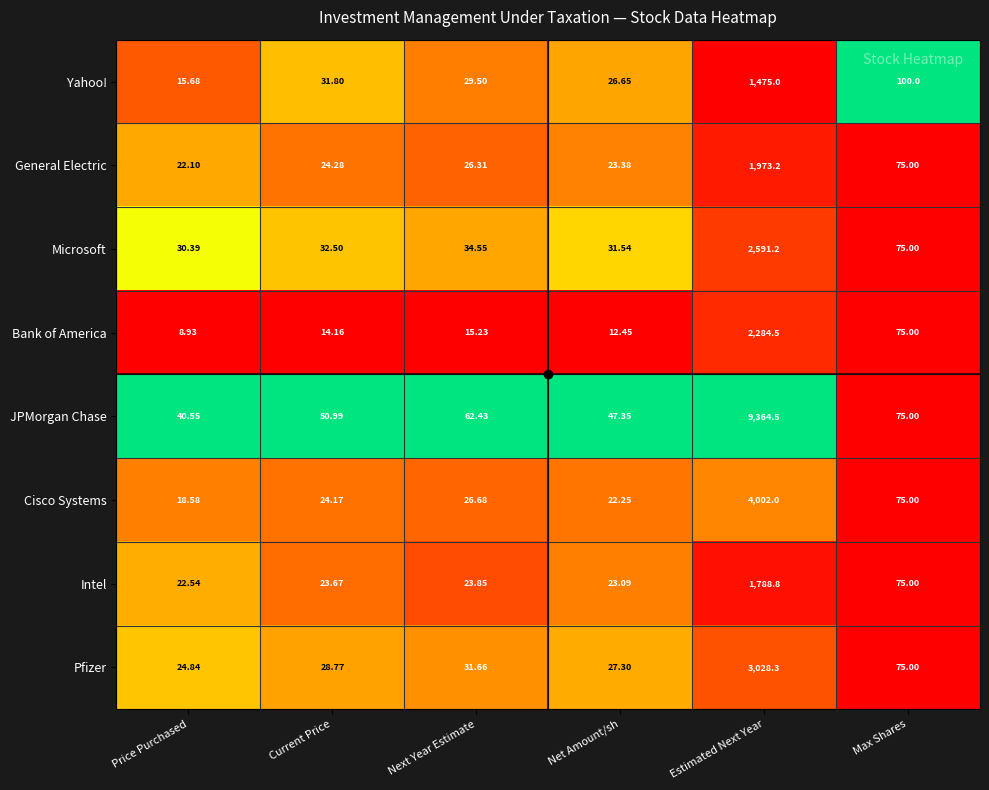

Which series has the largest range (max minus min)?

JPMorgan Chase